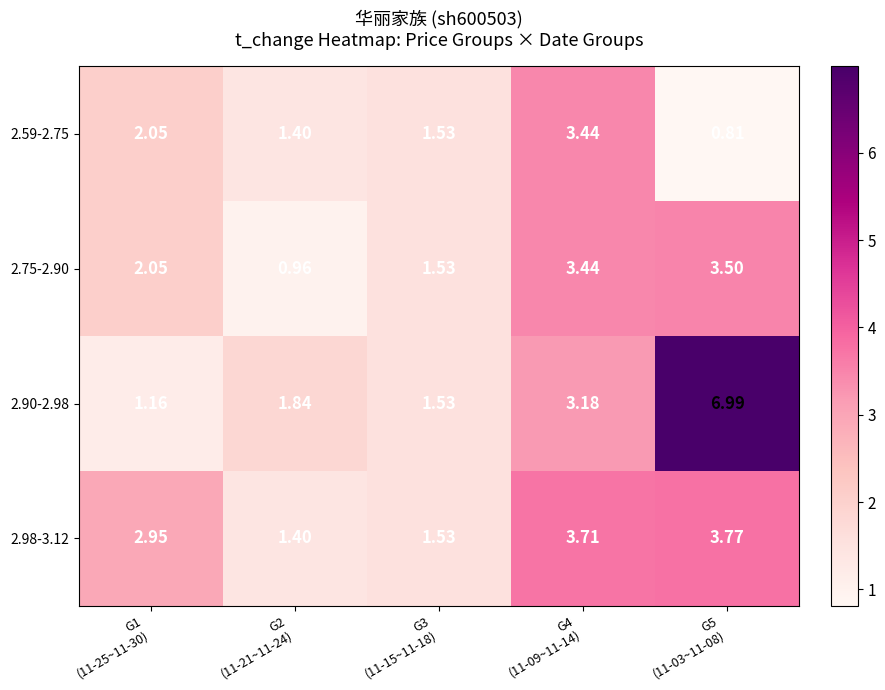

How many data points in 2.98-3.12 are less than 2?

2